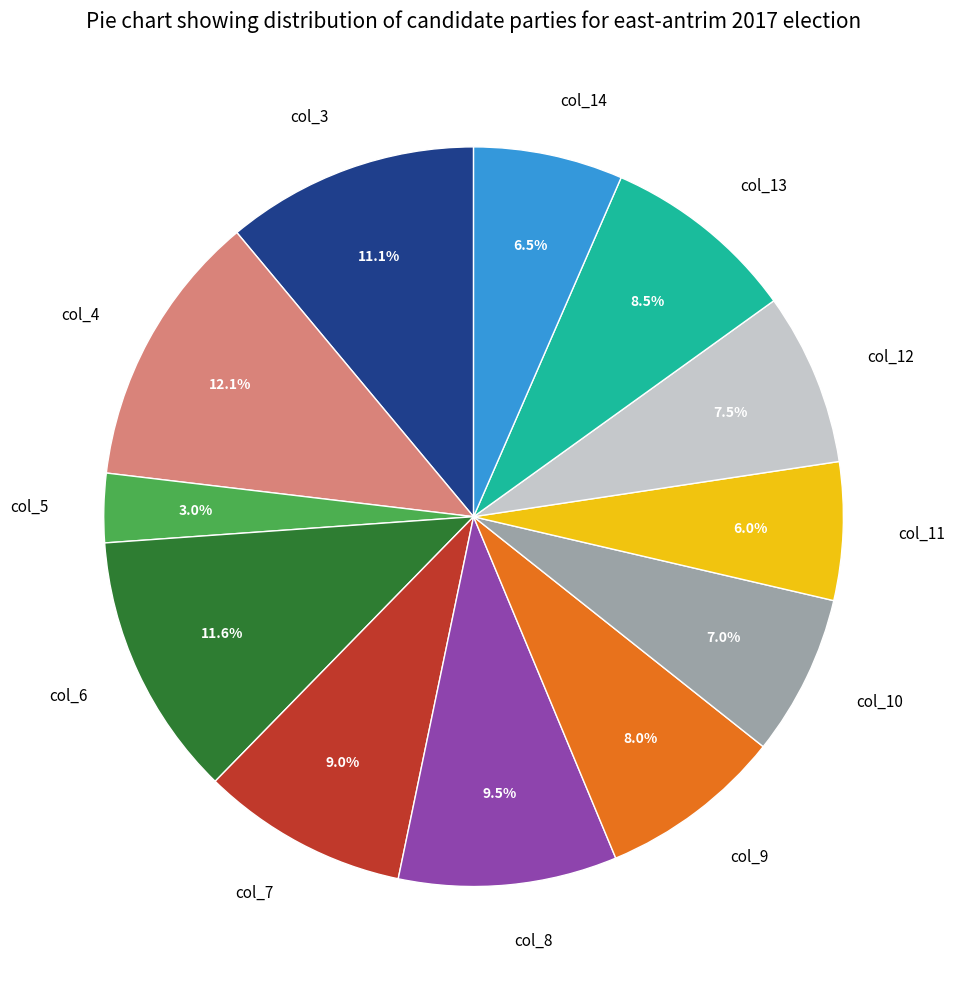

Is there any slice that represents more than half of the pie?

No